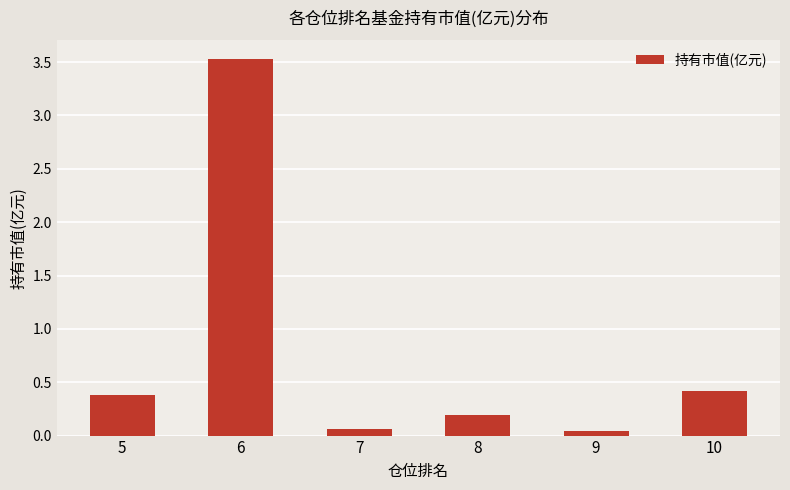

At which category does the chart reach its peak across all series?

6